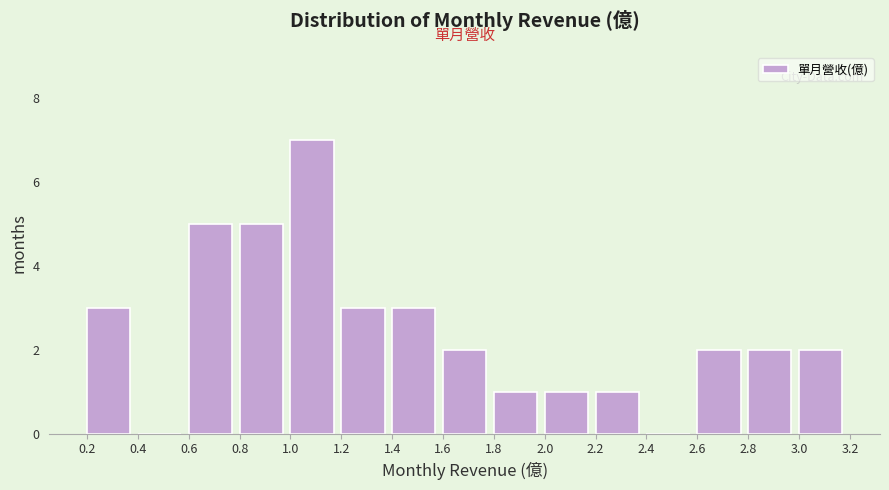

Which range on the x-axis has the tallest bar?

1.0 to 1.2